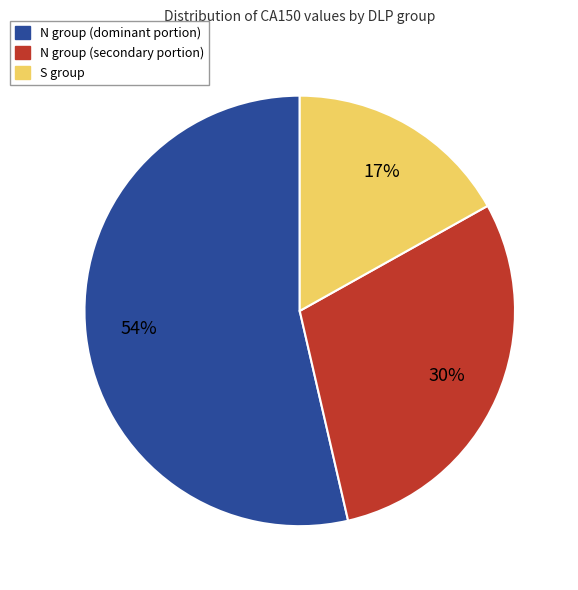

To the nearest percent, what is the average slice percentage?

33%